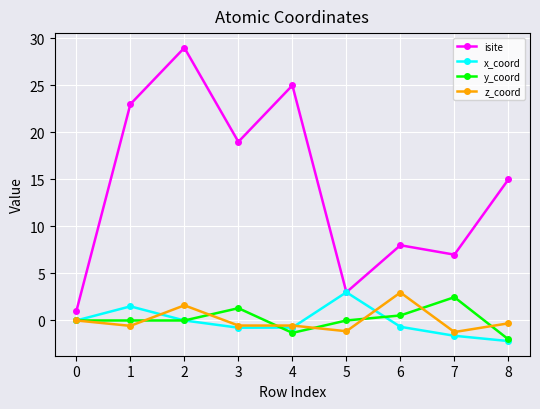

Where is the first local maximum for x_coord?

1